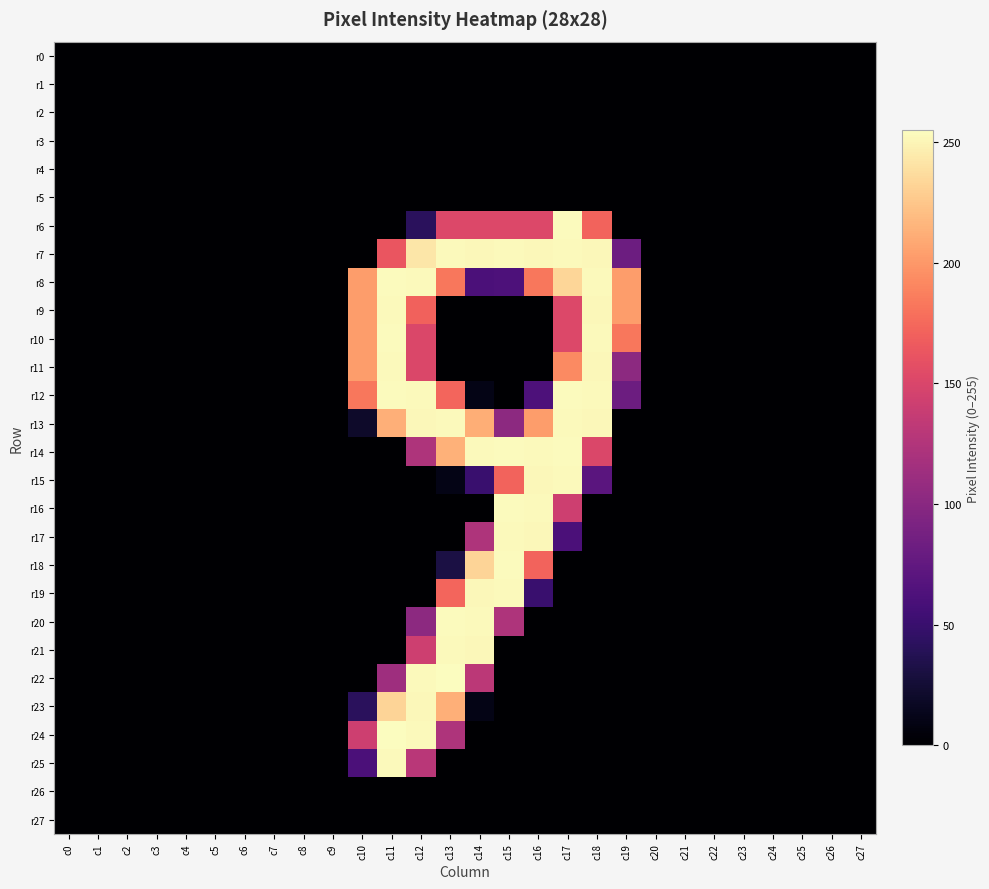

At which category is the sum across all series the highest?

c12